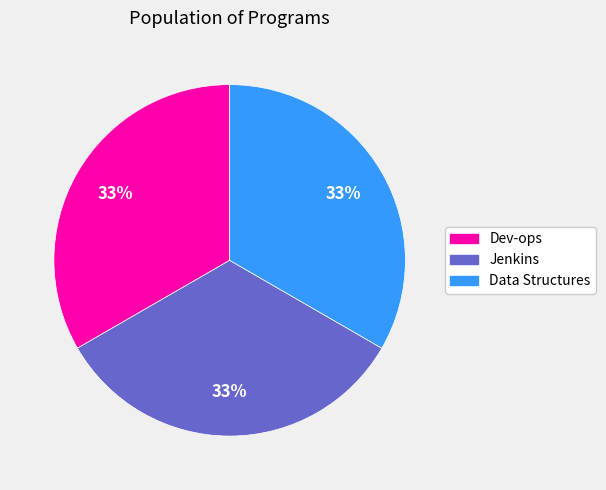

What percentage is the Jenkins slice, to the nearest percent?

33%